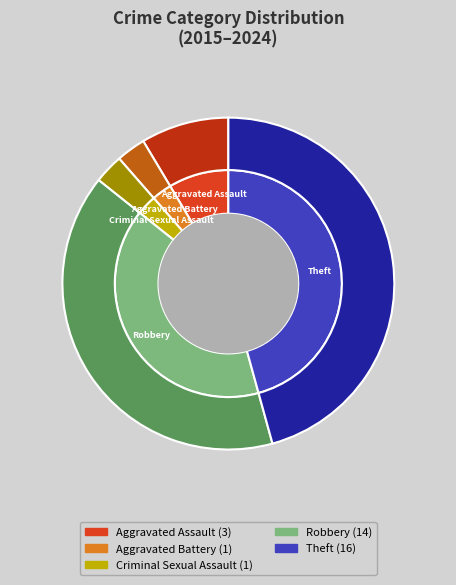

Does Aggravated Battery represent more than half of the total?

No